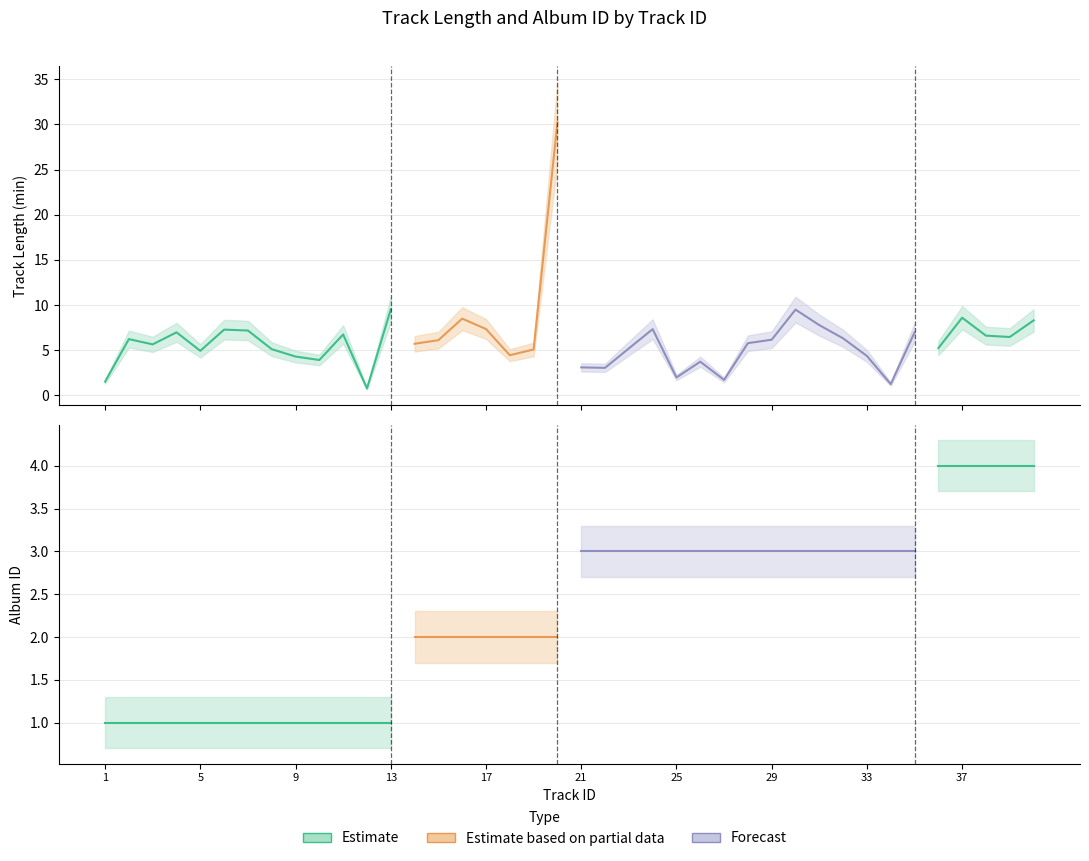

Is the value of length at 33 greater than the value of album_id at 10?

Yes